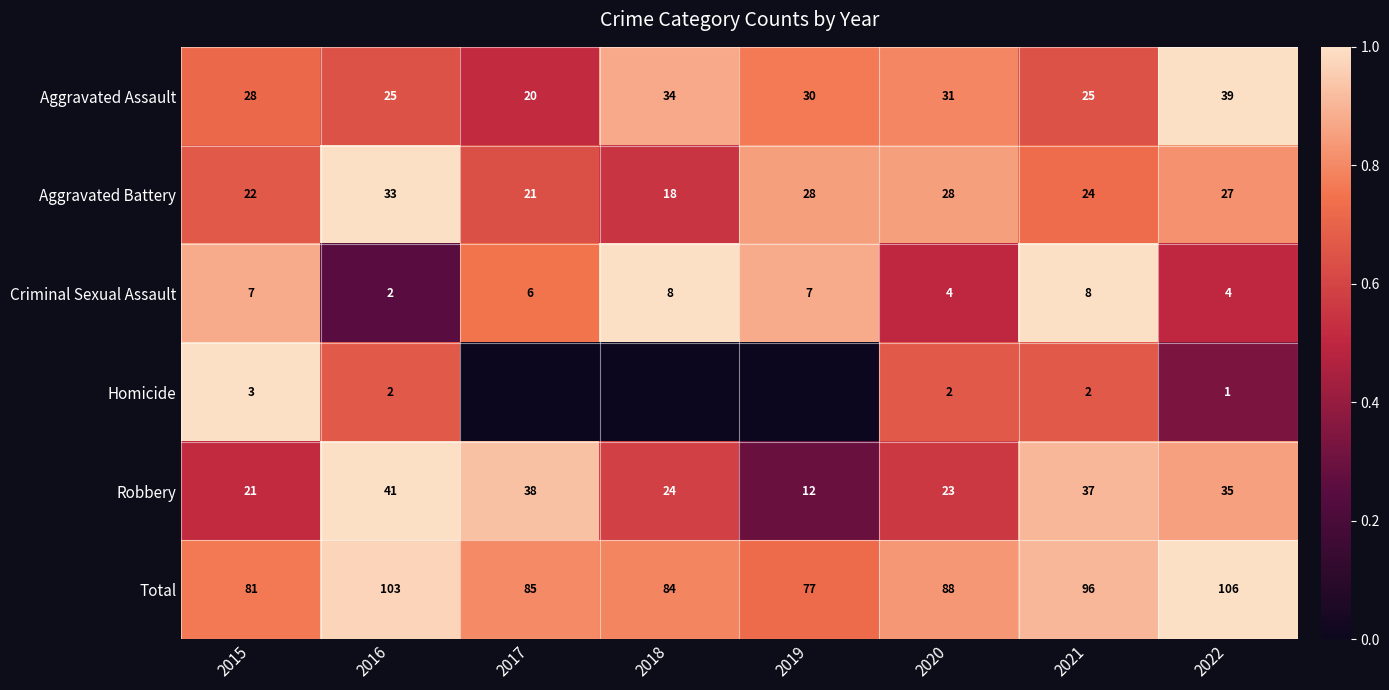

Count the number of data series in this chart.

6